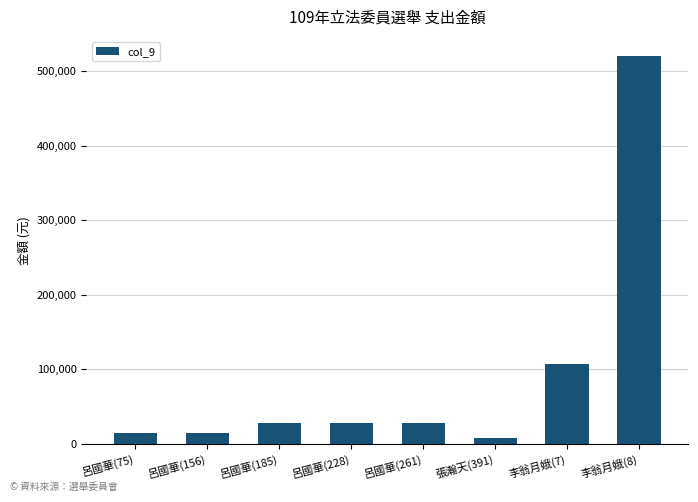

What is the approximate value at 呂國華(228), to the nearest 10?

28000